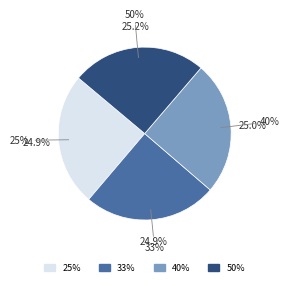

Is there any slice that represents more than half of the pie?

No